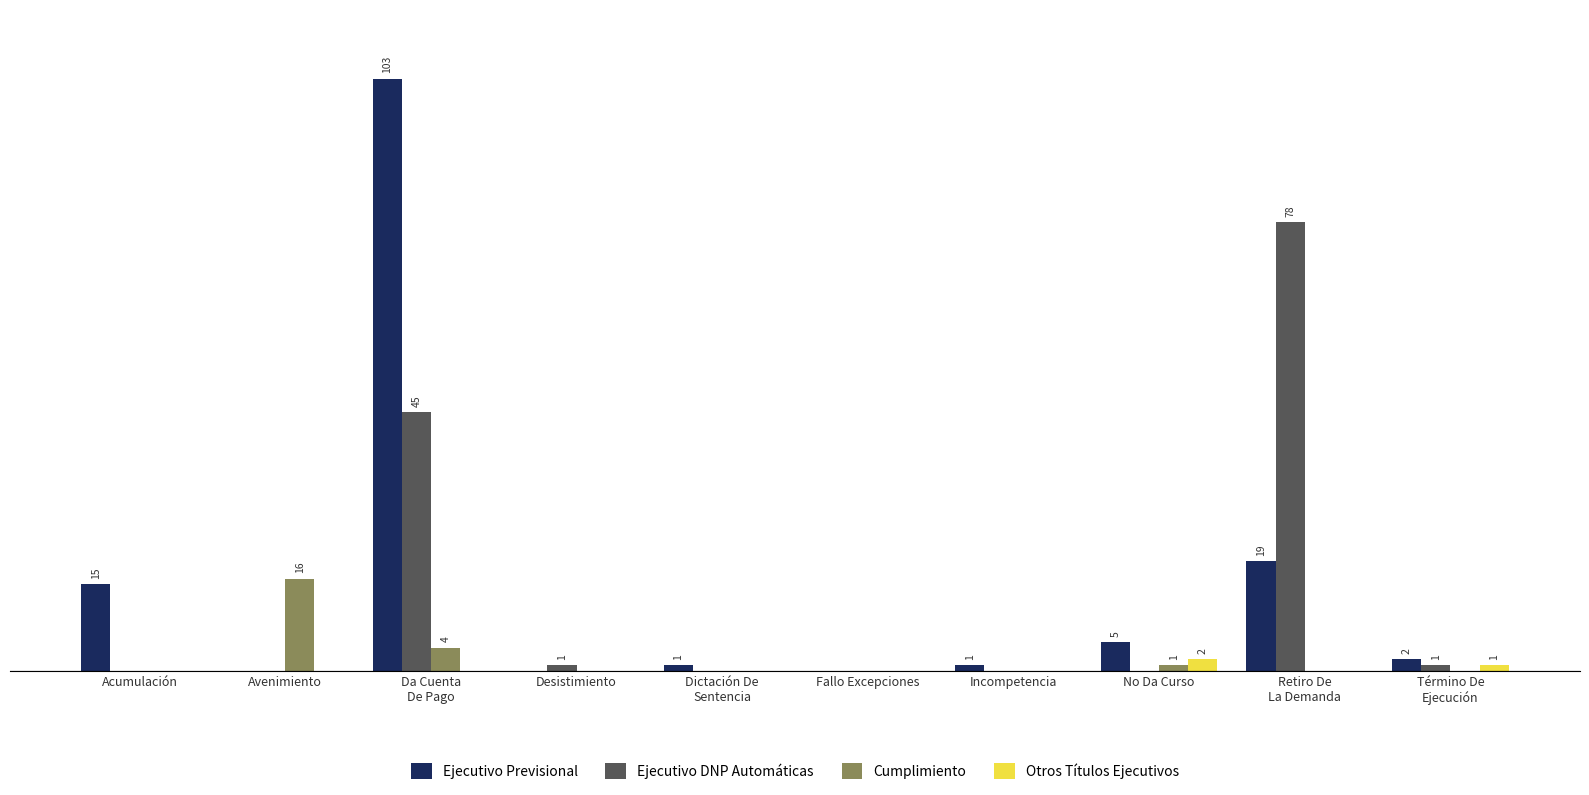

At how many categories does at least one series exceed 63?

2